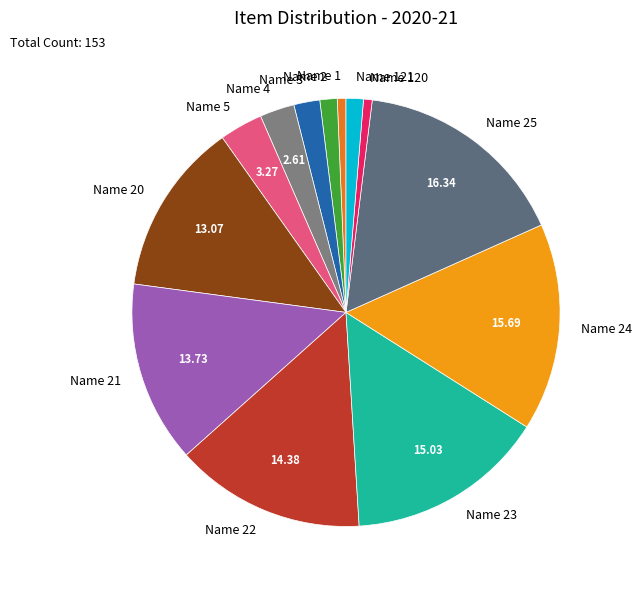

True or false: Name 120 accounts for 1% of the total.

True